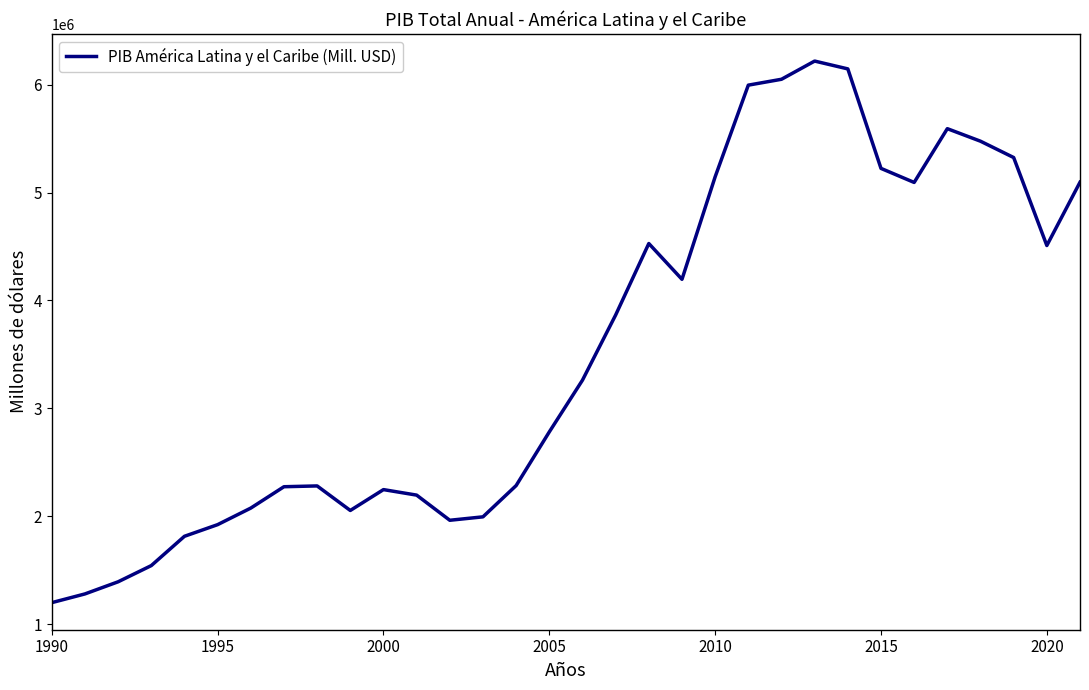

What is the average value?

3531990.2